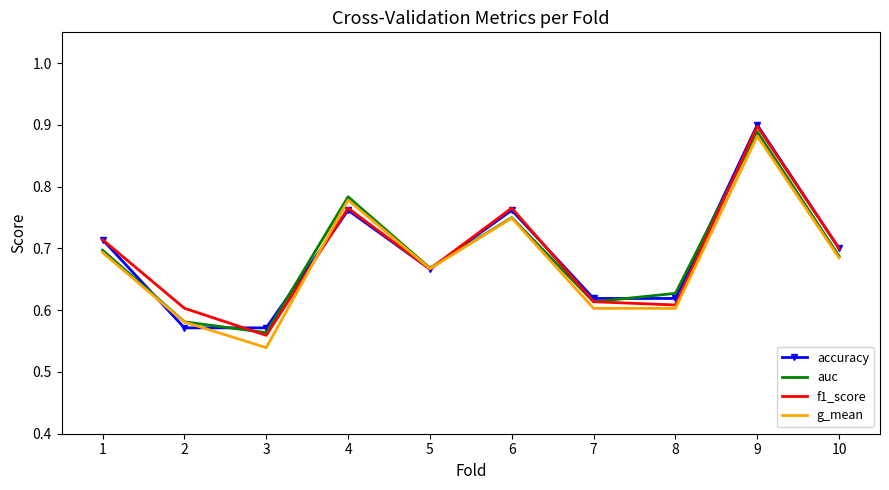

True or false: f1_score has a value of 0.3 at 7.

False